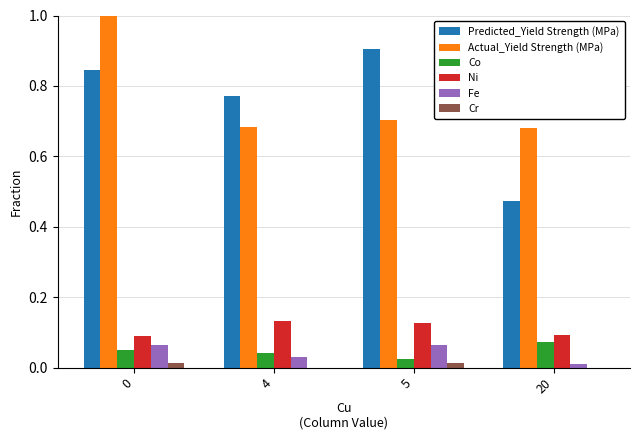

Between 4 and 20, which series saw the biggest shift?

Predicted_Yield Strength (MPa)